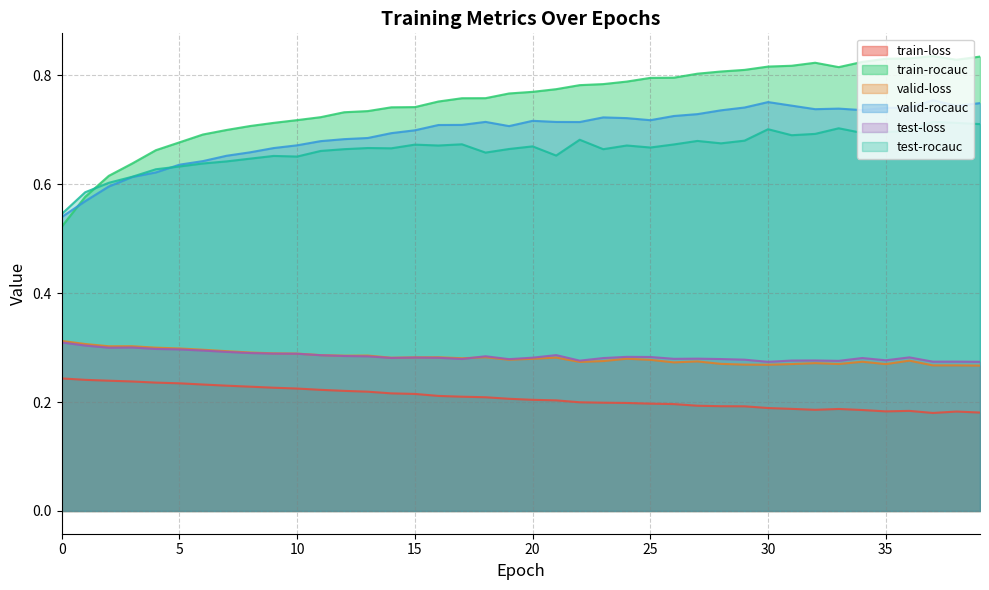

Which category has the lowest value in the valid-loss series?

39